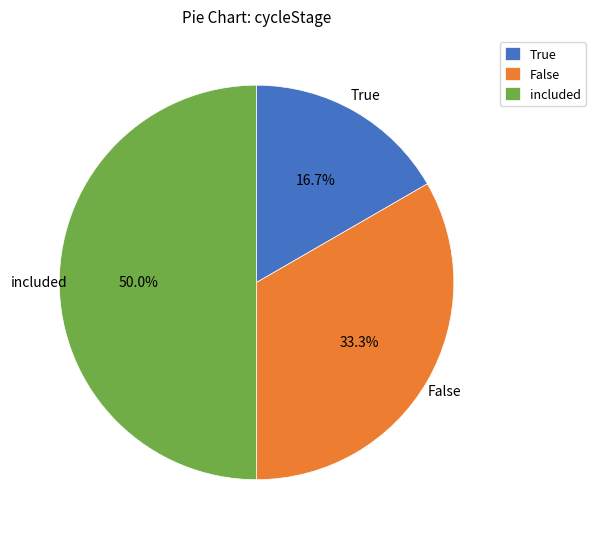

What is the total percentage of False and True?

50.0%